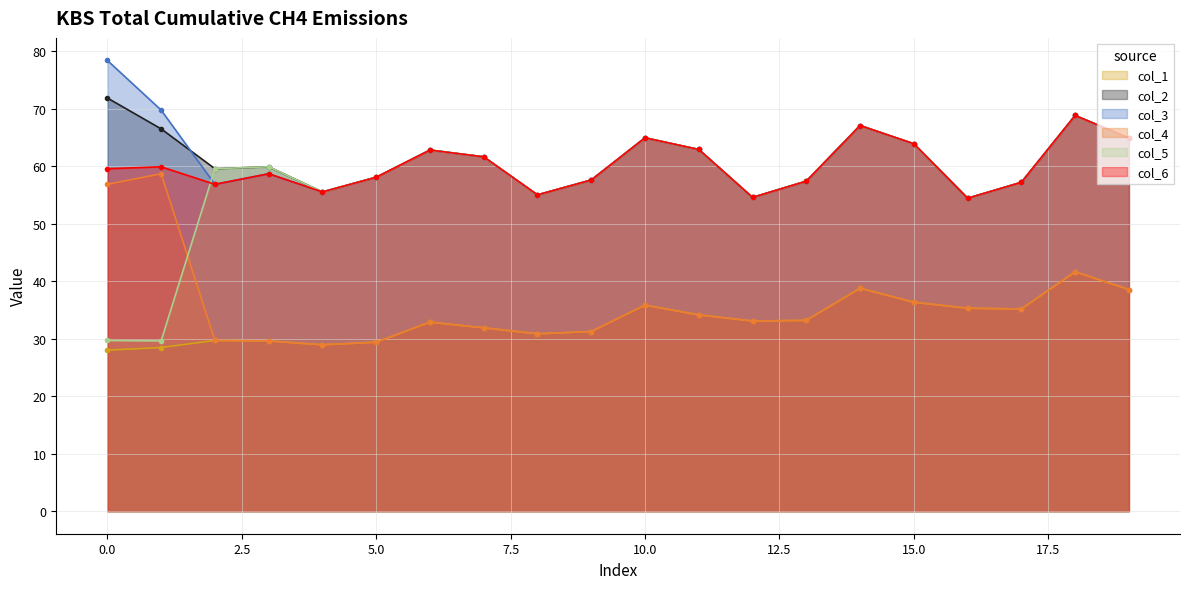

At which category is the sum across all series the highest?

18